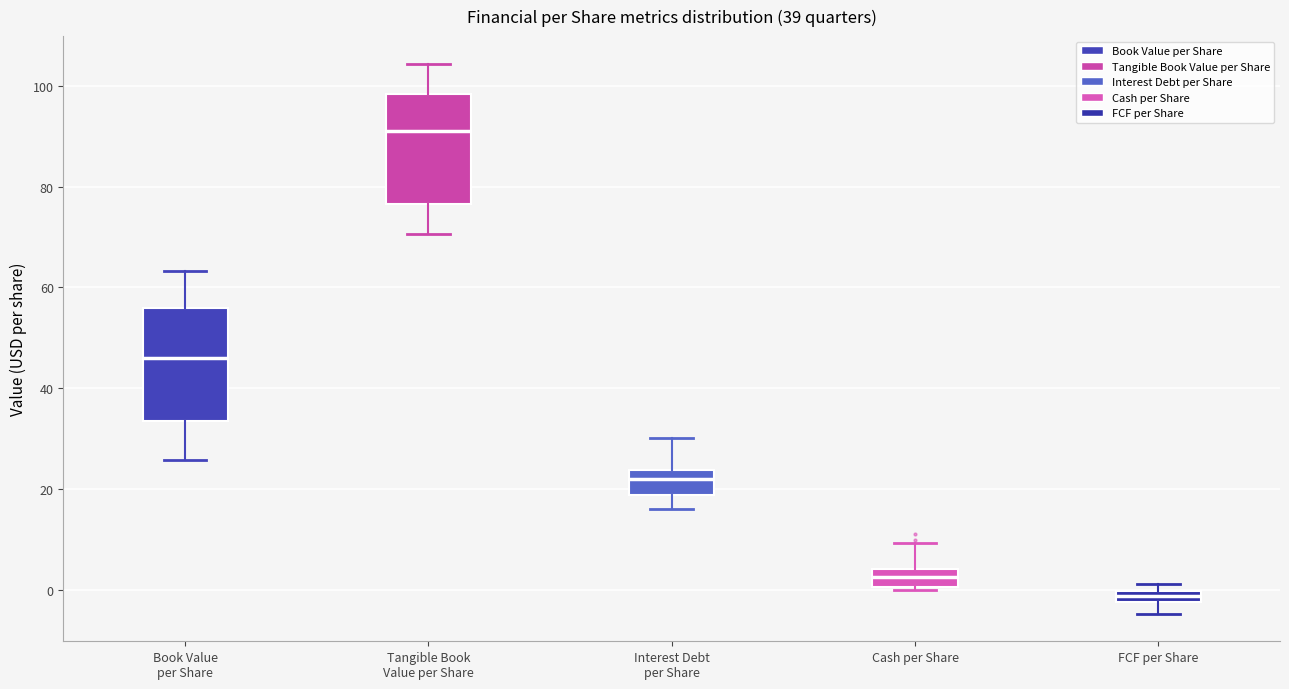

Where is the lower edge of the box for Interest Debt per Share on the y-axis? The values are not printed on the chart, so give them approximately, as read against the axis.

18